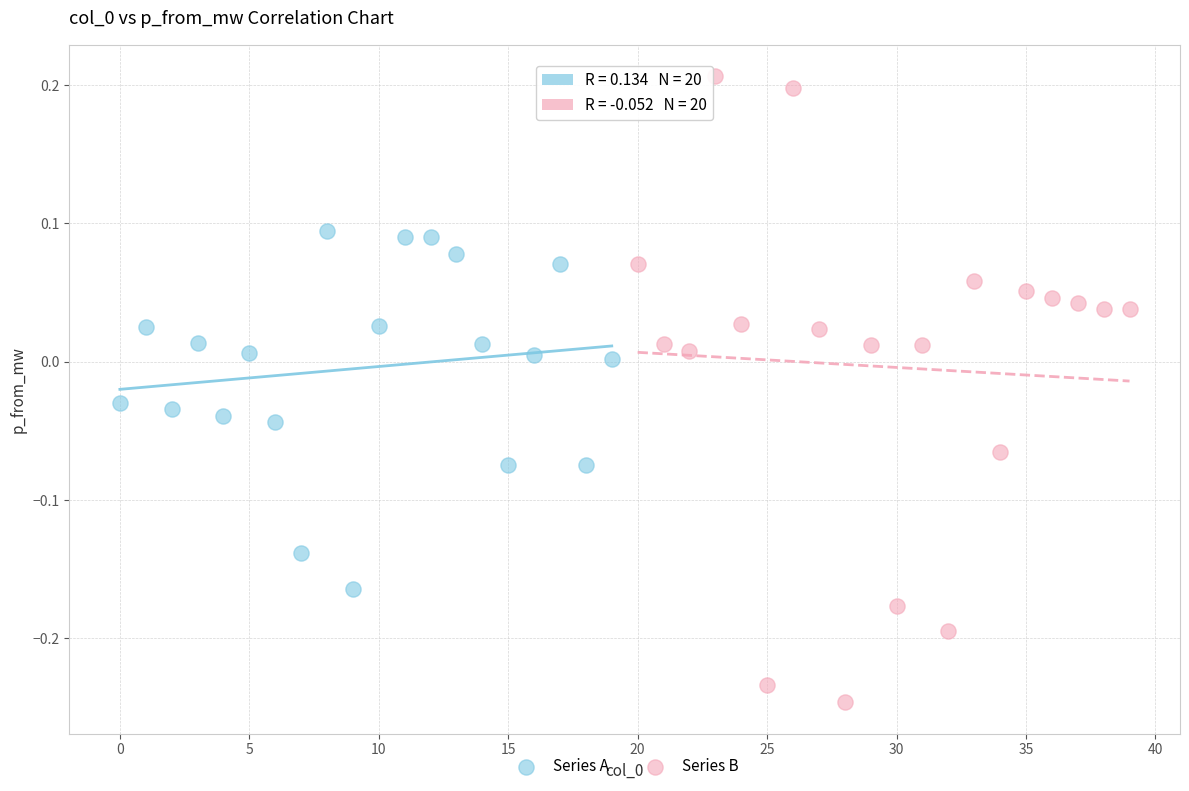

Which series has the widest spread of Y values?

Series B